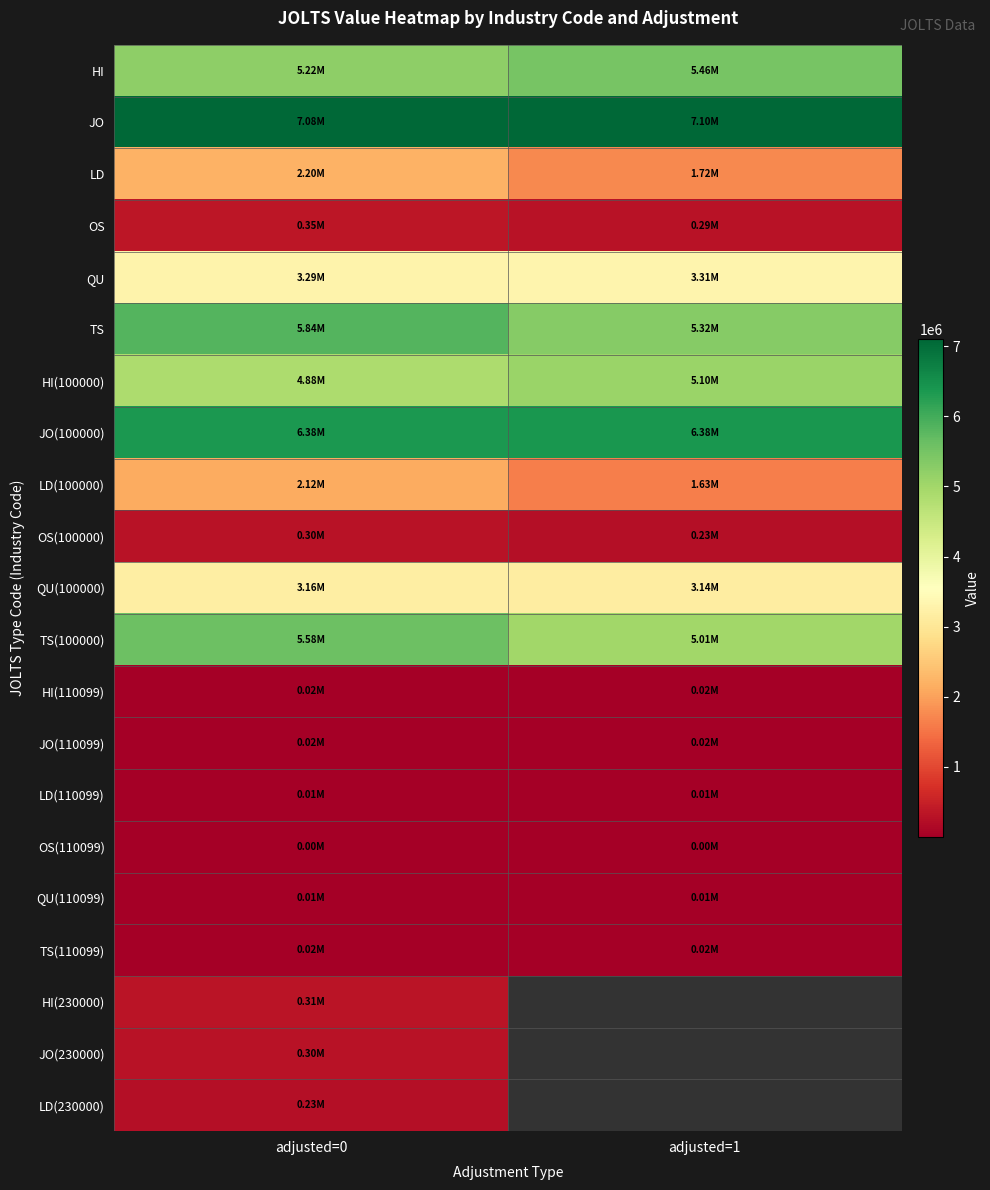

What is the minimum value for LD?

1724000.0